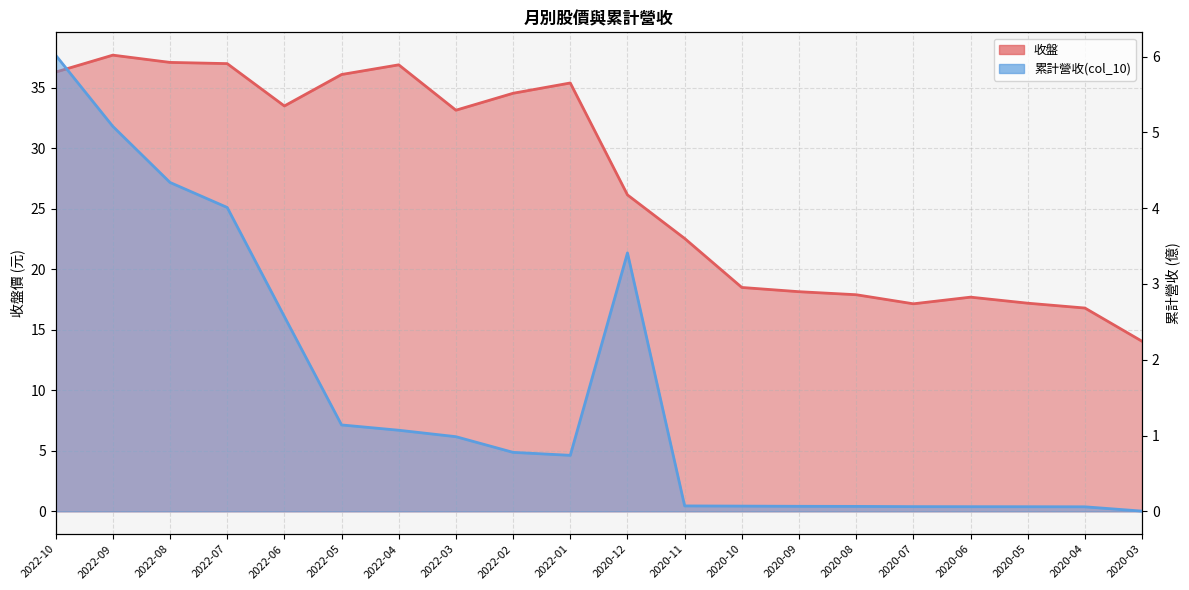

What is the difference between the highest and lowest values at 2022-05?

35.0